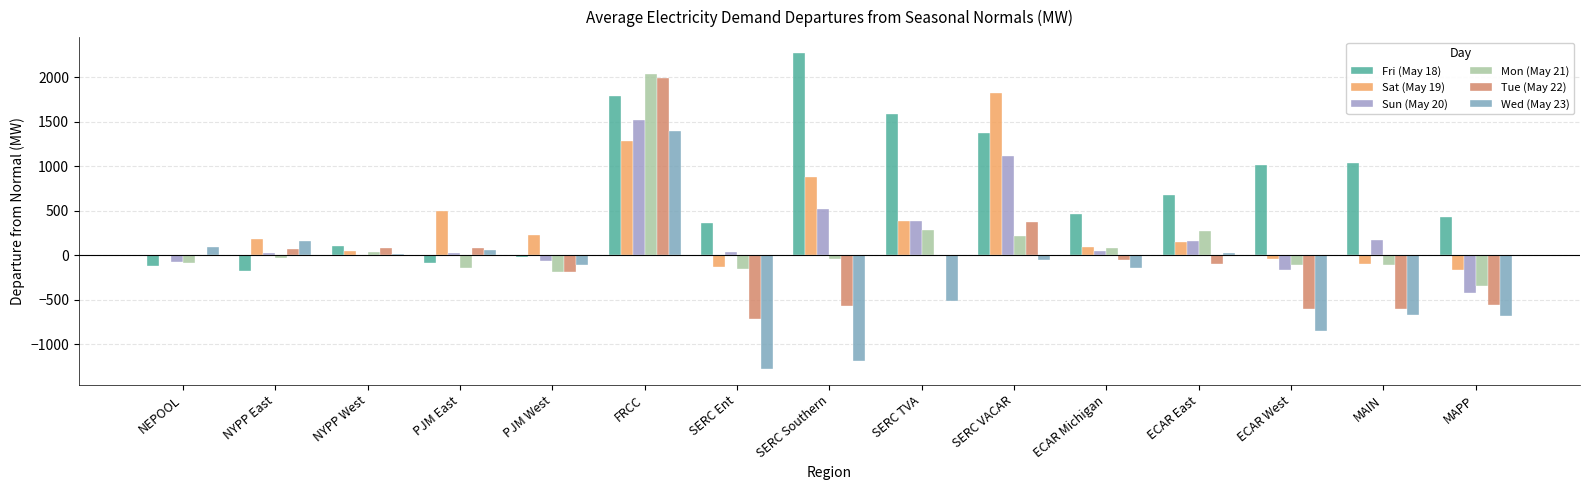

Is the value of Tue (May 22) at SERC VACAR greater than the value of Fri (May 18) at SERC TVA?

No